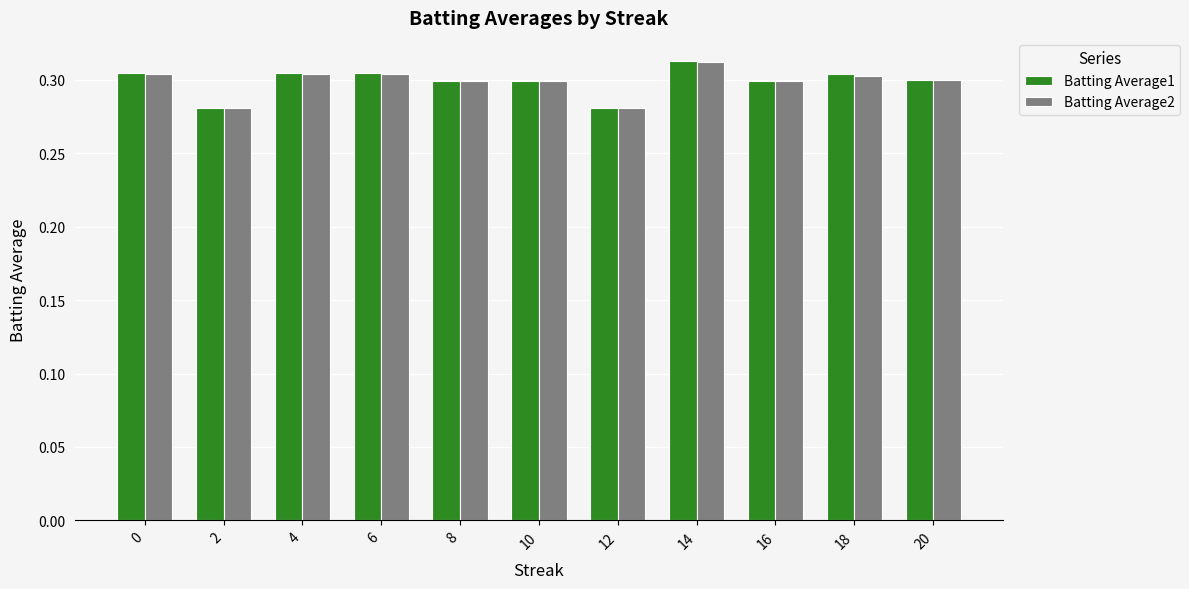

At how many categories does at least one series exceed 0?

11